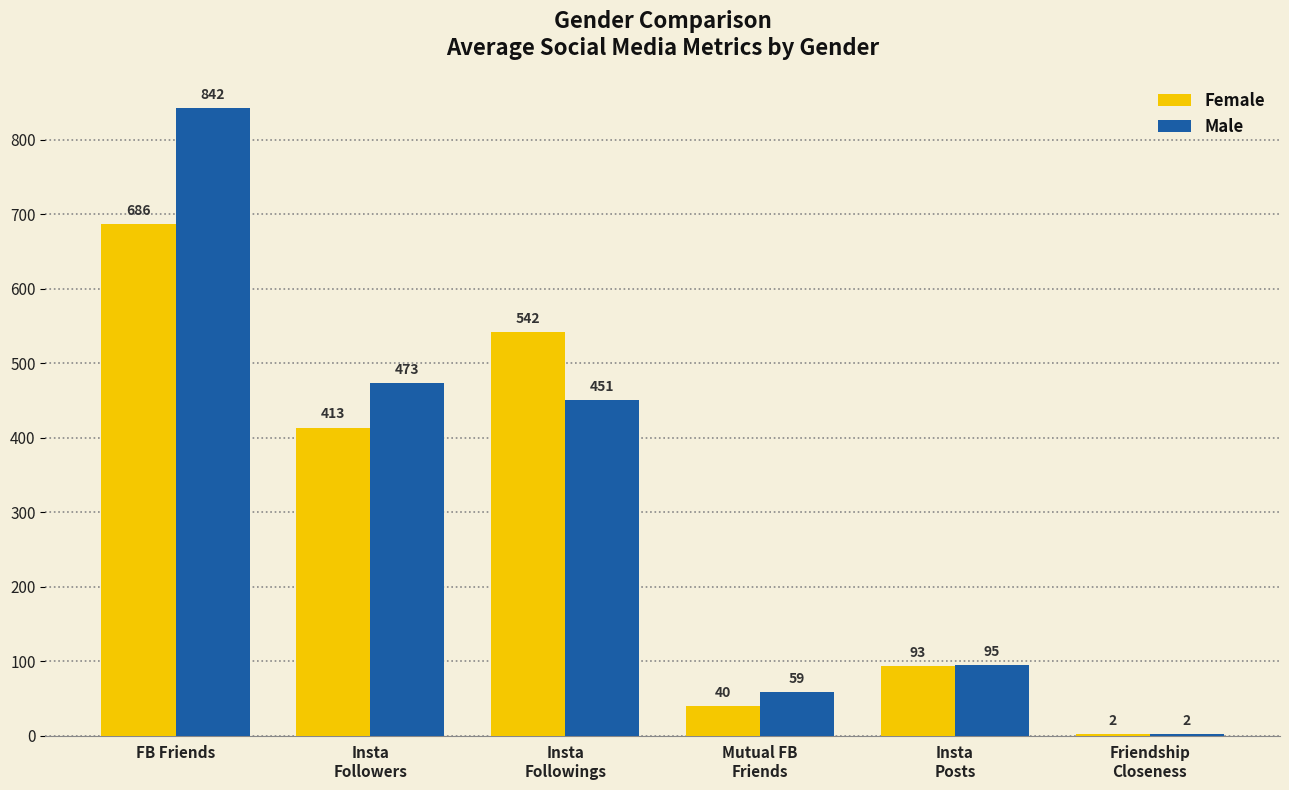

What is the maximum value for Female?

686.2